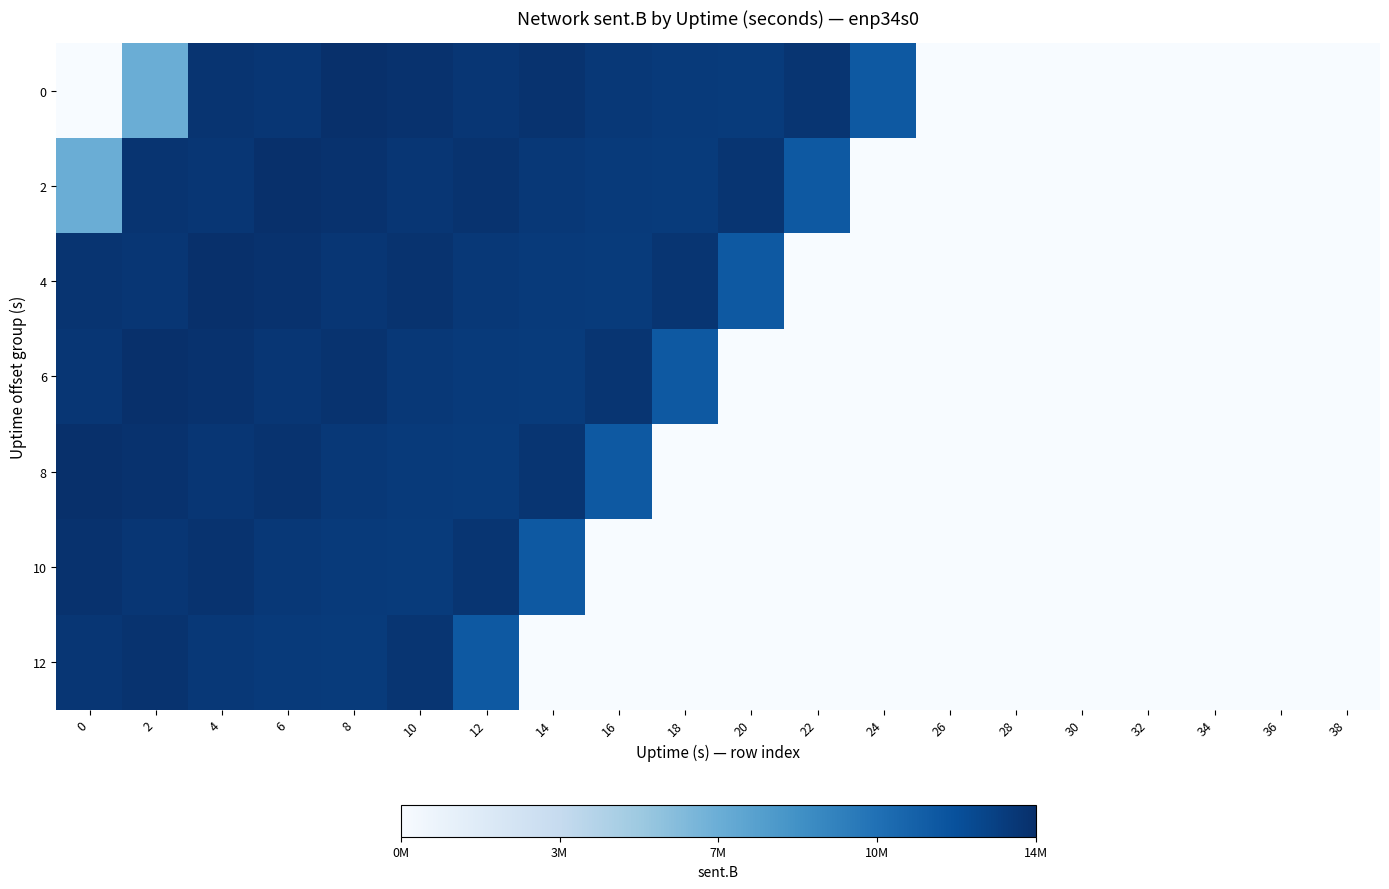

At which category is the sum across all series the highest?

4